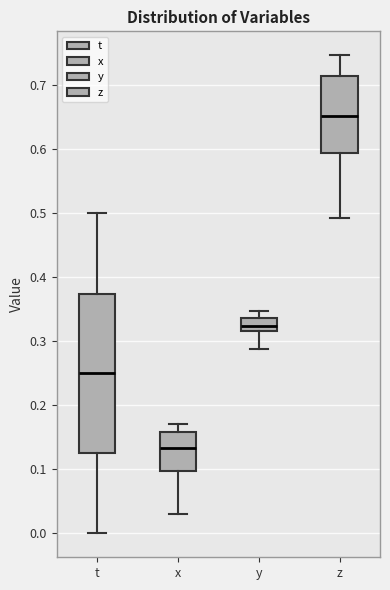

Where does the lower whisker of the box for t end on the y-axis? The values are not printed on the chart, so give them approximately, as read against the axis.

0.00